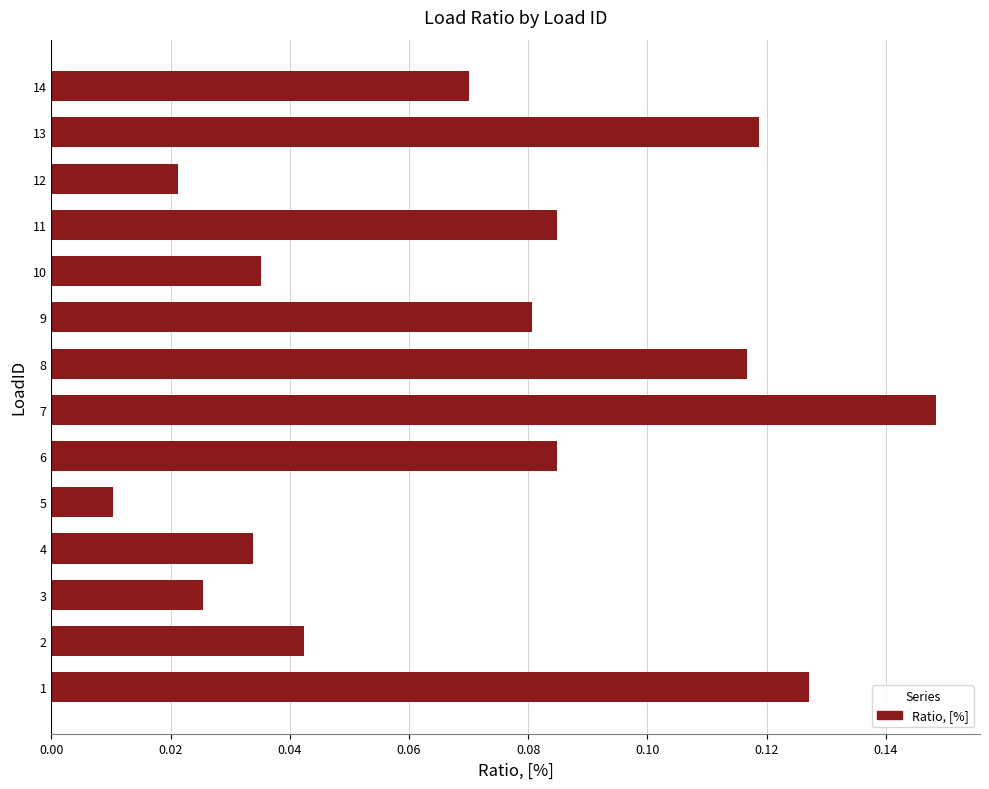

What is the sum of all values?

1.0